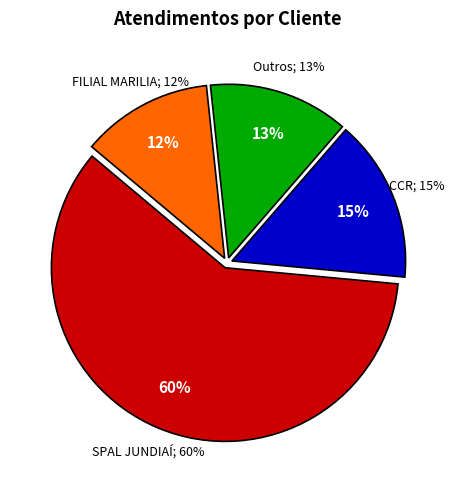

The FILIAL MARILIA slice represents 2% of the pie. True or false?

False